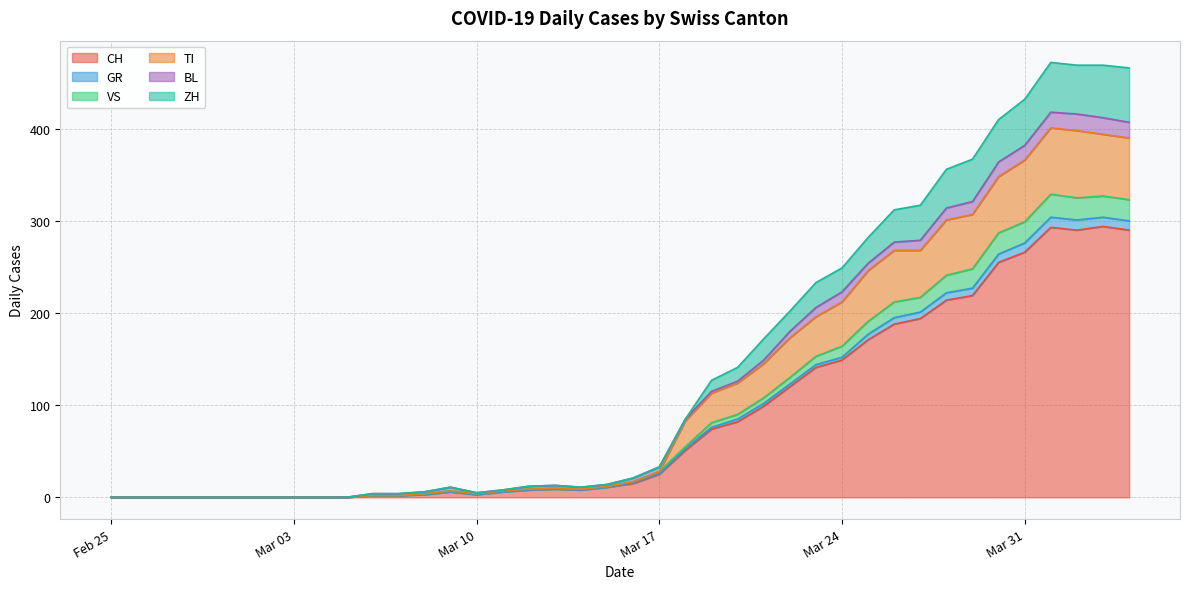

Which category has the highest value in the TI series?

2020-04-01